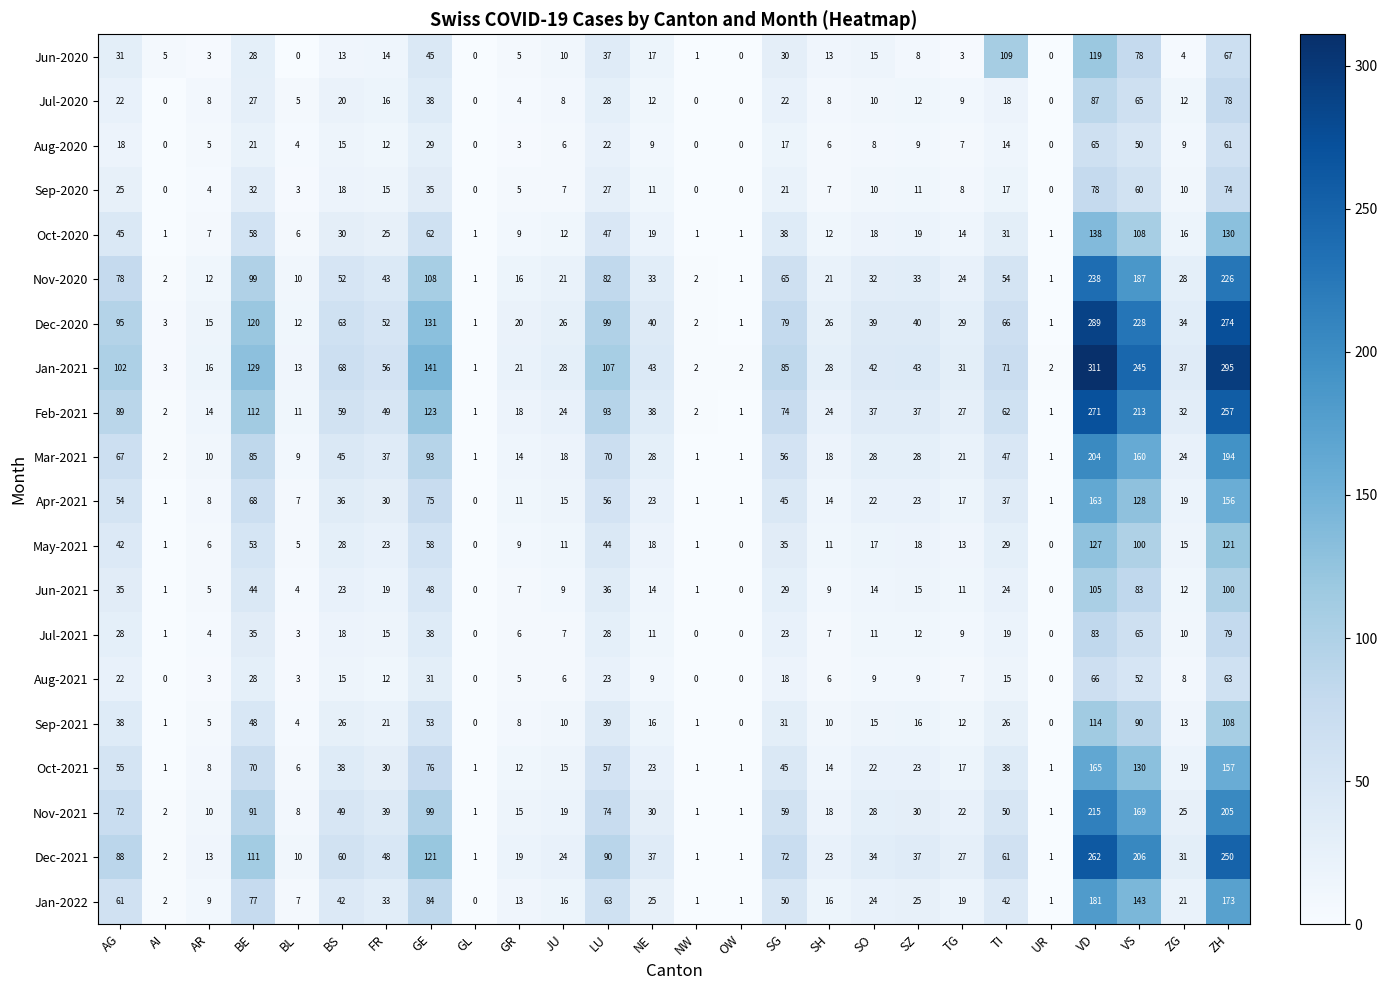

What is the difference between the maximum and minimum values in the Aug-2020 series?

65